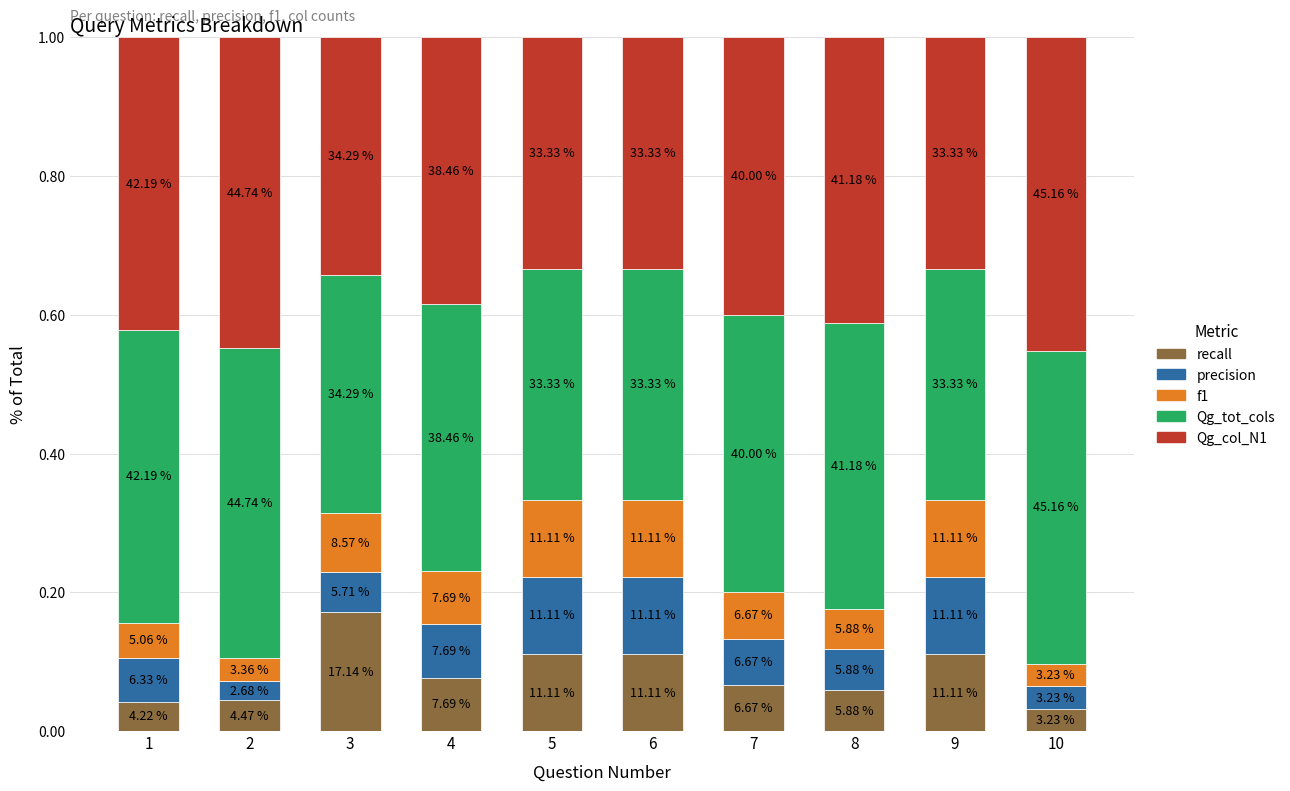

Count the f1 values in the range 0 to 1.

10